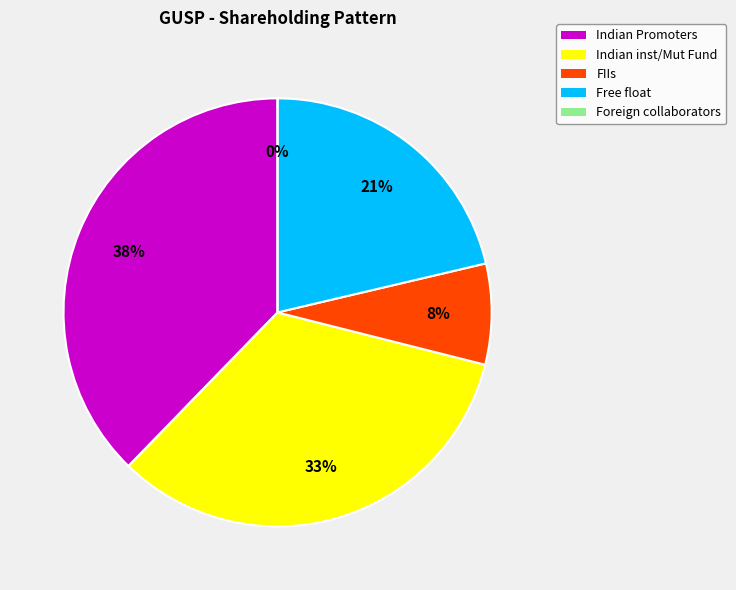

To the nearest percent, what is the average slice percentage?

20%